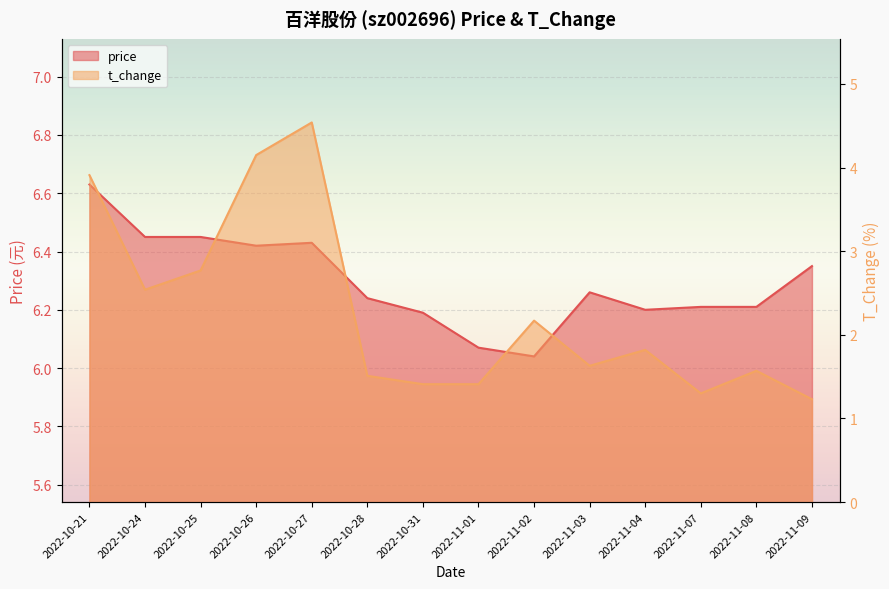

What is the spread (max minus min) of values at 2022-11-02?

3.9